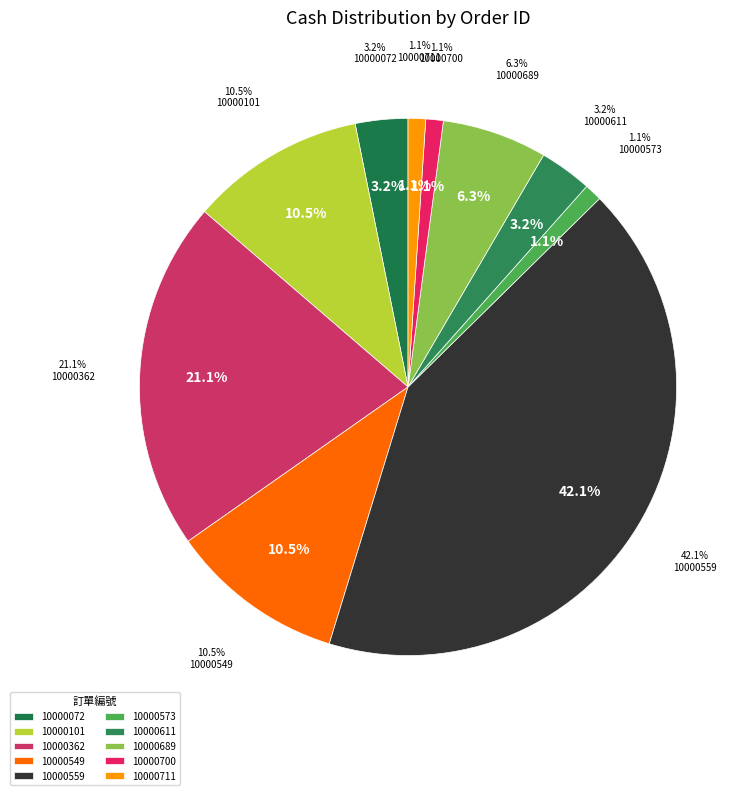

Do P201707010000711 and P201707010000101 together represent more than half of the pie?

No